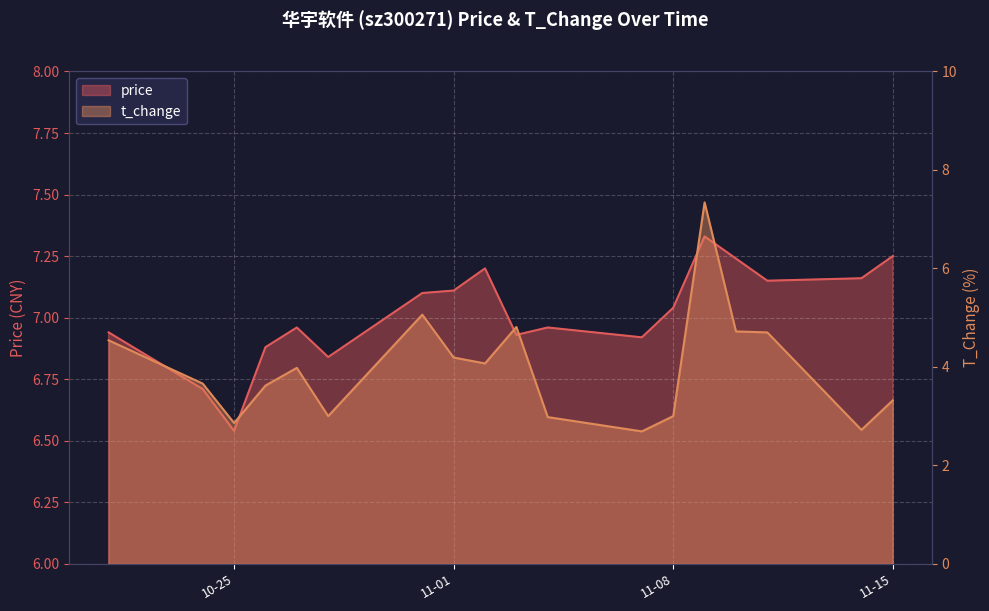

Rank the series at 2022-11-02 from highest to lowest value.

price, t_change